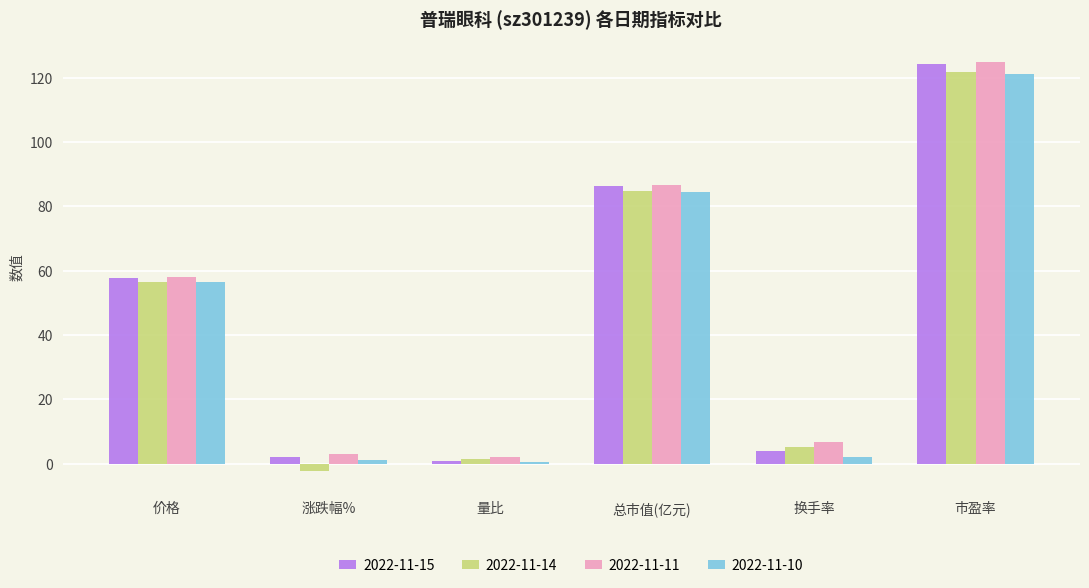

At which label does 2022-11-14 first exceed 56?

价格